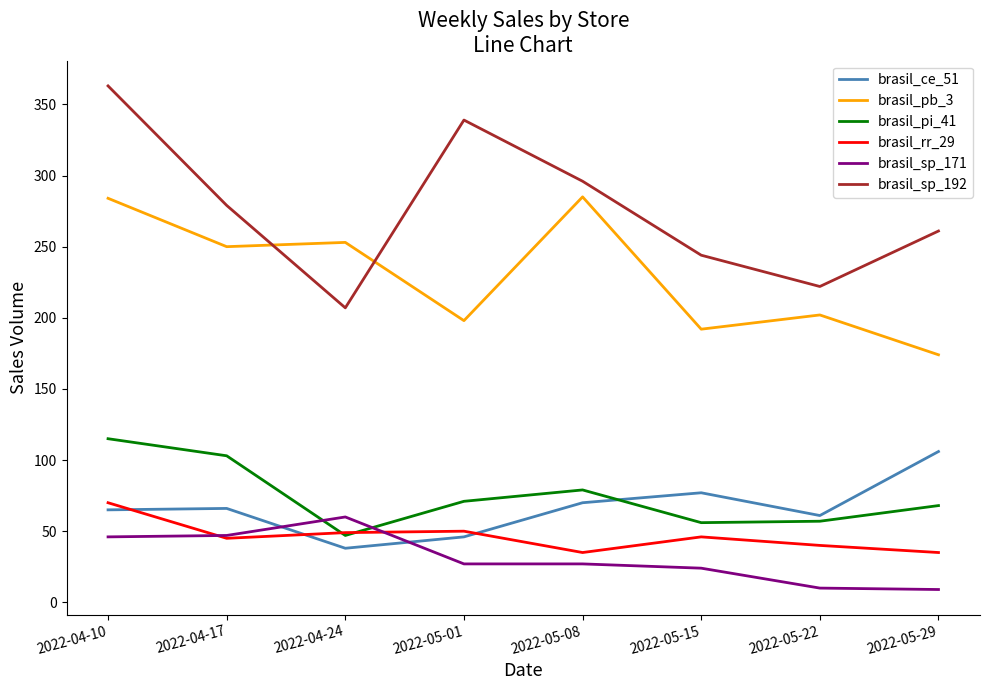

What is the maximum value shown in the chart?

363